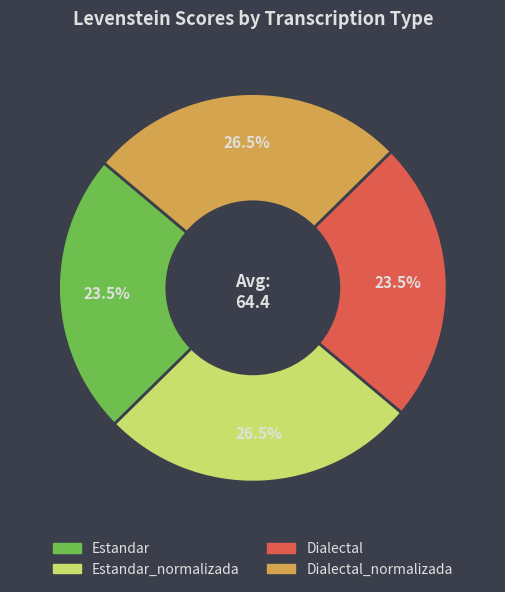

Does any single category account for the majority?

No